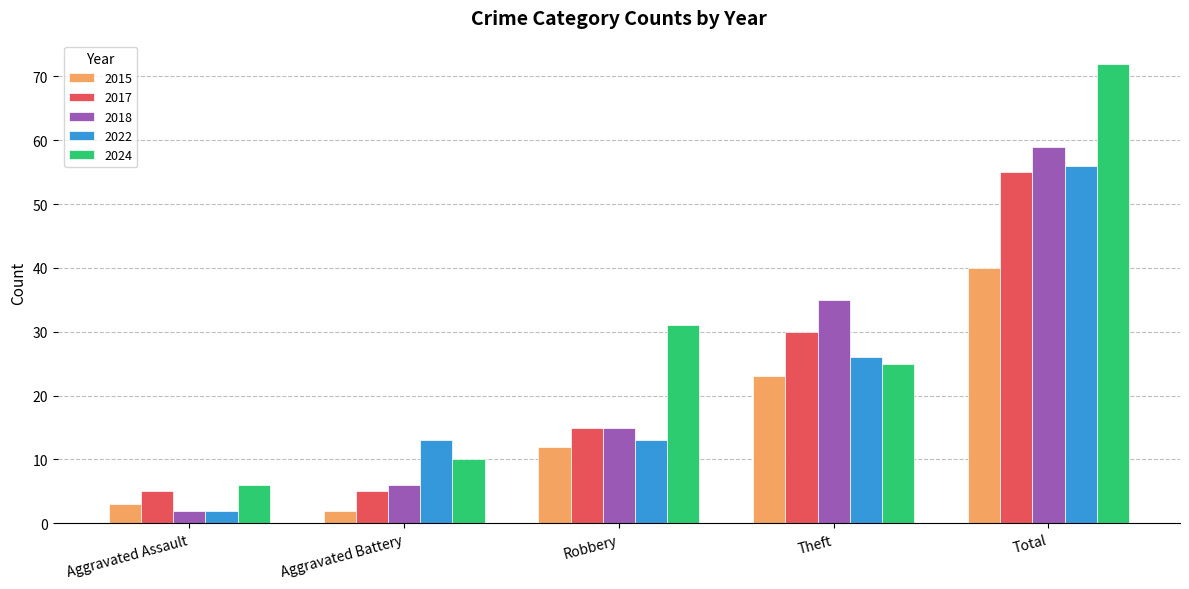

How many series are shown in this chart?

5